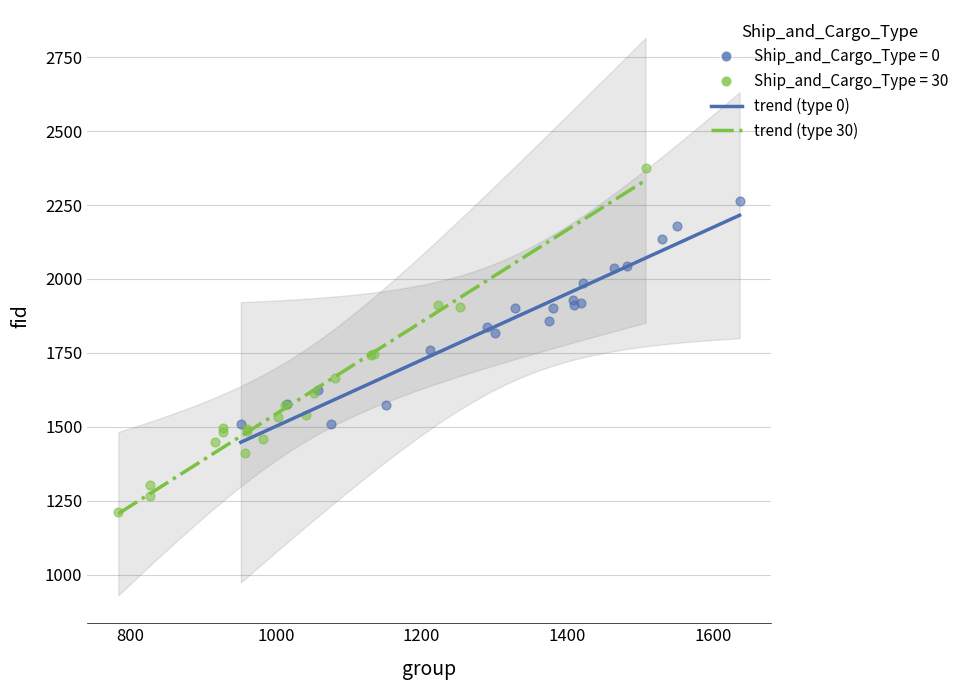

Which series contains the highest Y value?

Ship_and_Cargo_Type = 30